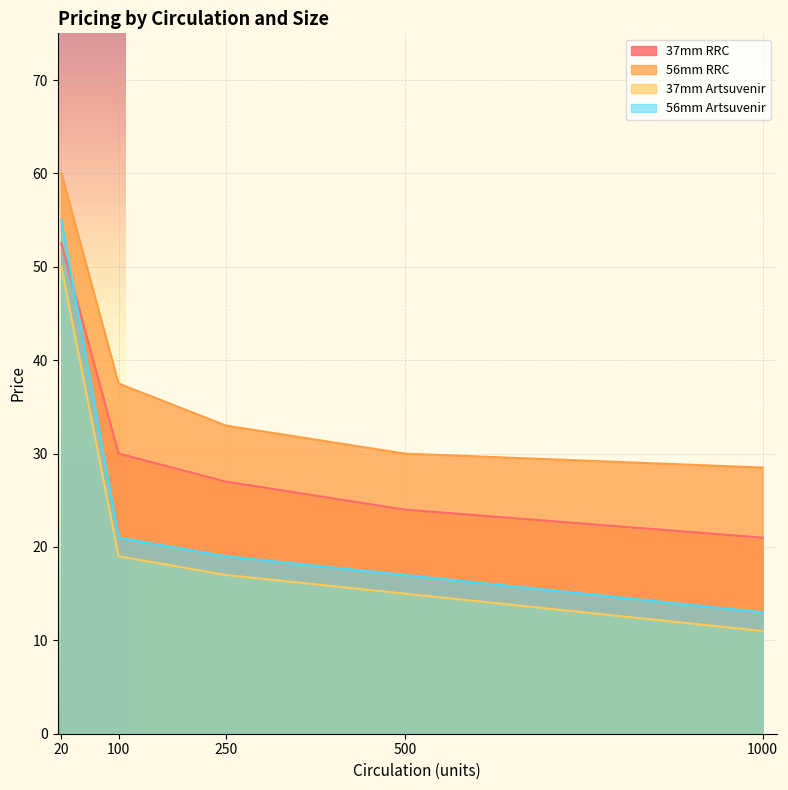

How many lines are shown in the chart?

4